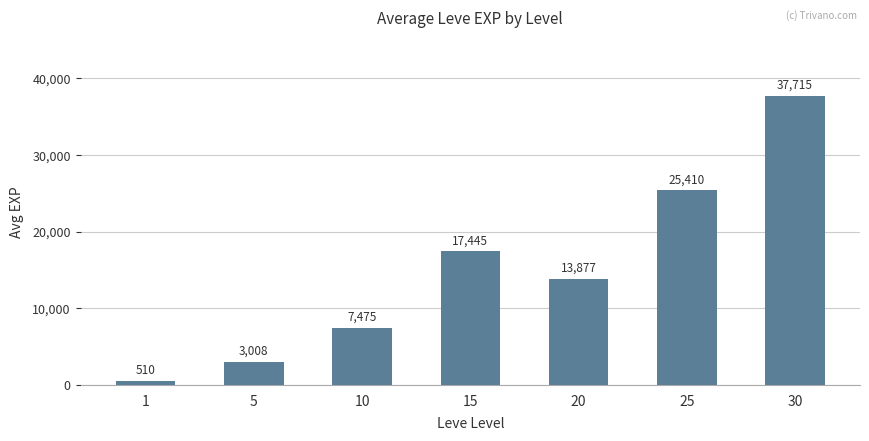

What is the ratio of the value at 15 to the value at 20?

1.3